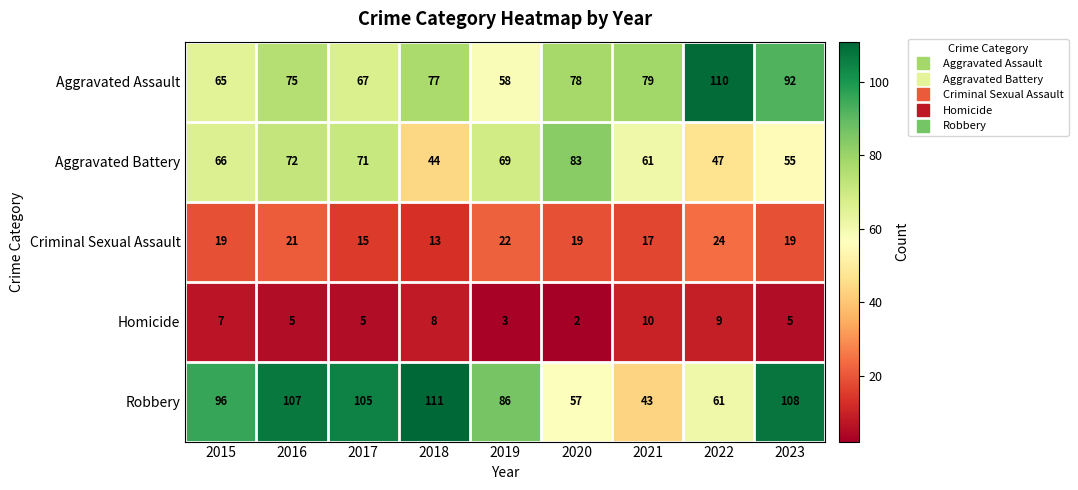

Is it true that Homicide equals 5 at 2017?

True